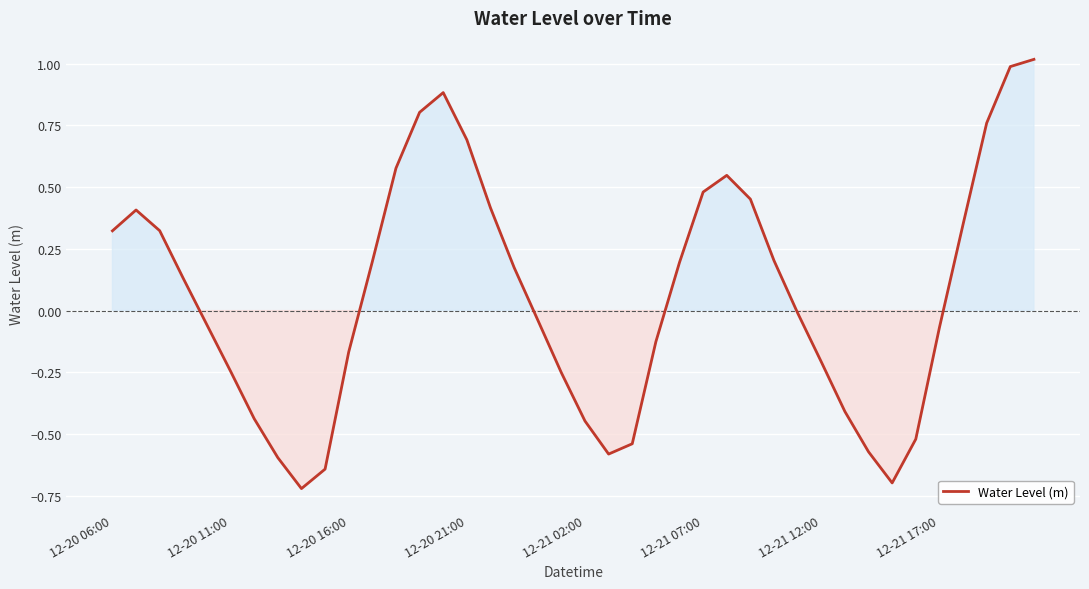

What is the greatest value displayed?

1.0